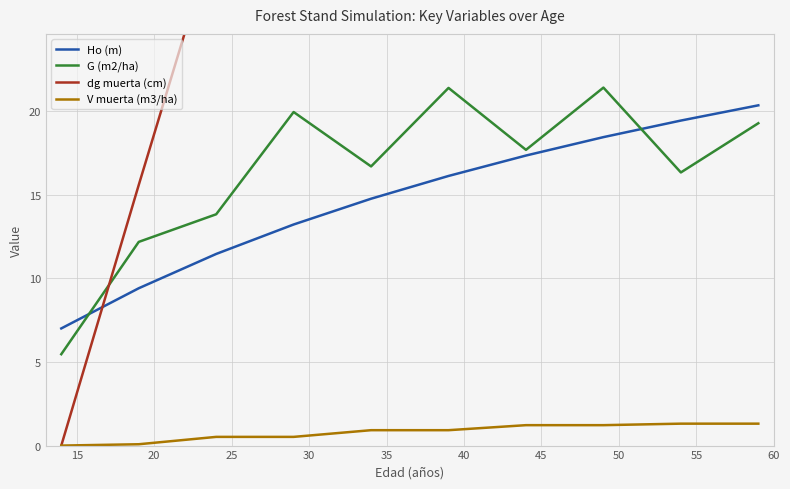

Reading right to left, transcribe all the data shown in this chart.

Ho (m): 20.3	19.4	18.4	17.3	16.1	14.8	13.2	11.4	9.4	7.0
G (m2/ha): 19.3	16.3	21.4	17.7	21.4	16.7	19.9	13.8	12.2	5.5
dg muerta (cm): 68.6	68.6	56.2	56.2	43.9	43.9	30.9	30.9	15.6	0.0
V muerta (m3/ha): 1.3	1.3	1.2	1.2	0.9	0.9	0.5	0.5	0.1	0.0